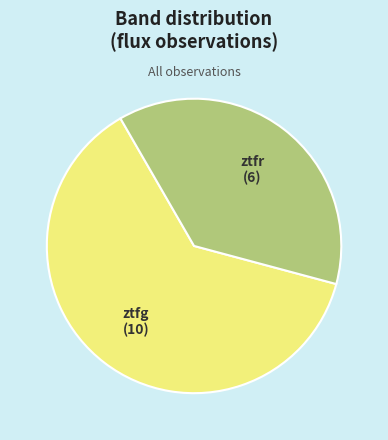

True or false: ztfr accounts for 38% of the total.

True